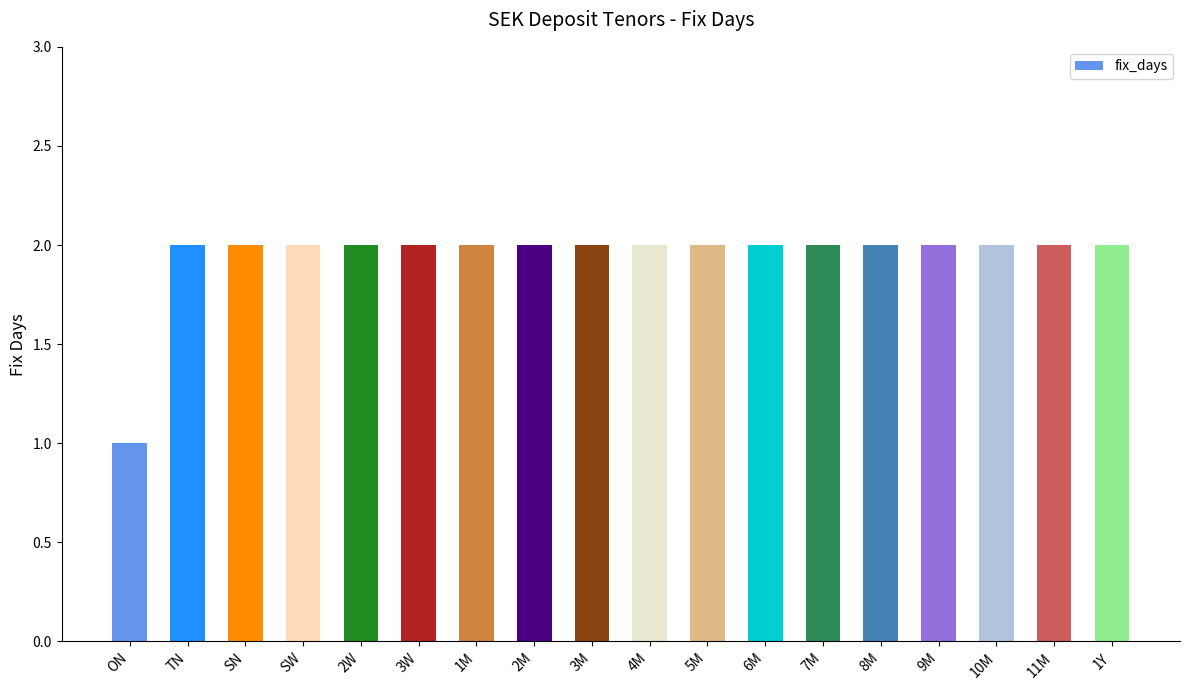

How many values are between 2 and 3?

17